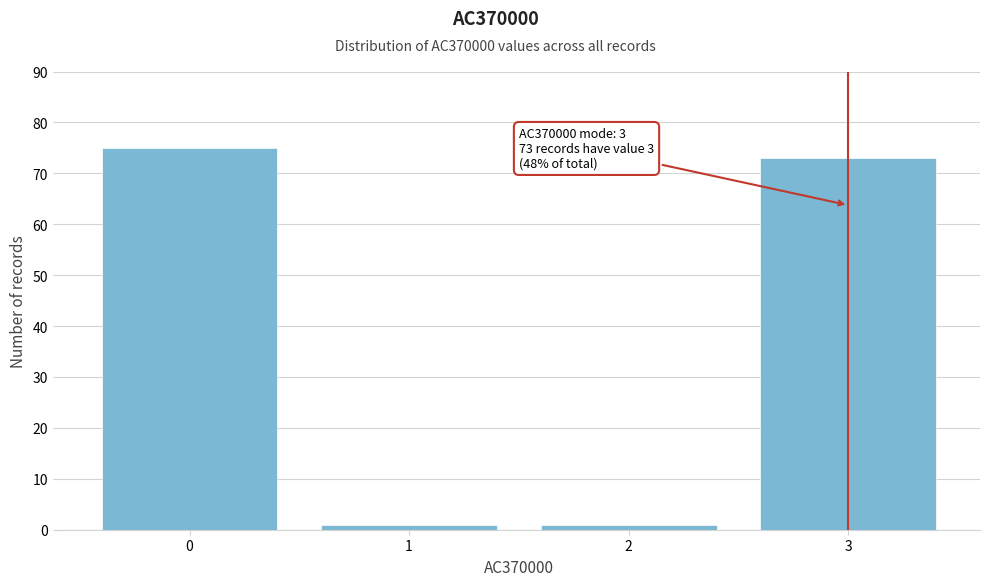

Reading left to right, extract all data points from this chart.

75	1	1	73